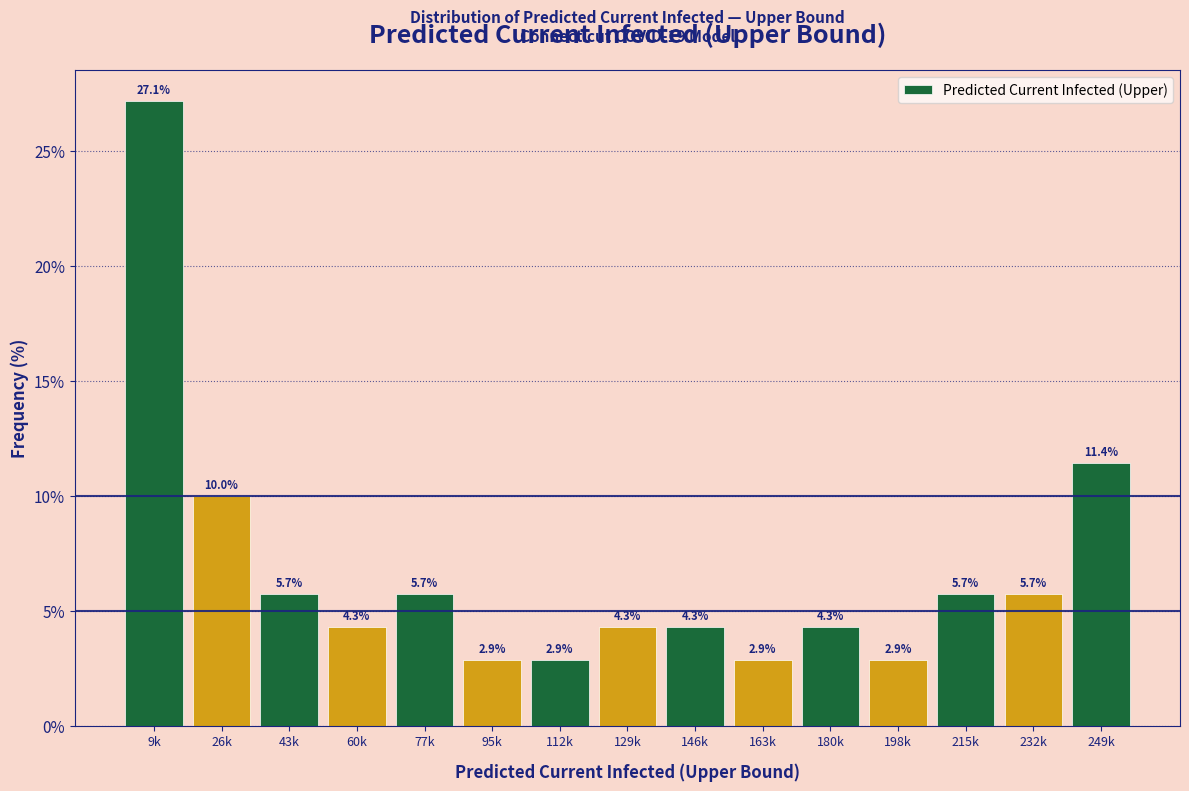

Reading right to left, what are all the values shown in this chart?

249k=11.4	232k=5.7	215k=5.7	198k=2.9	180k=4.3	163k=2.9	146k=4.3	129k=4.3	112k=2.9	95k=2.9	77k=5.7	60k=4.3	43k=5.7	26k=10.0	9k=27.1